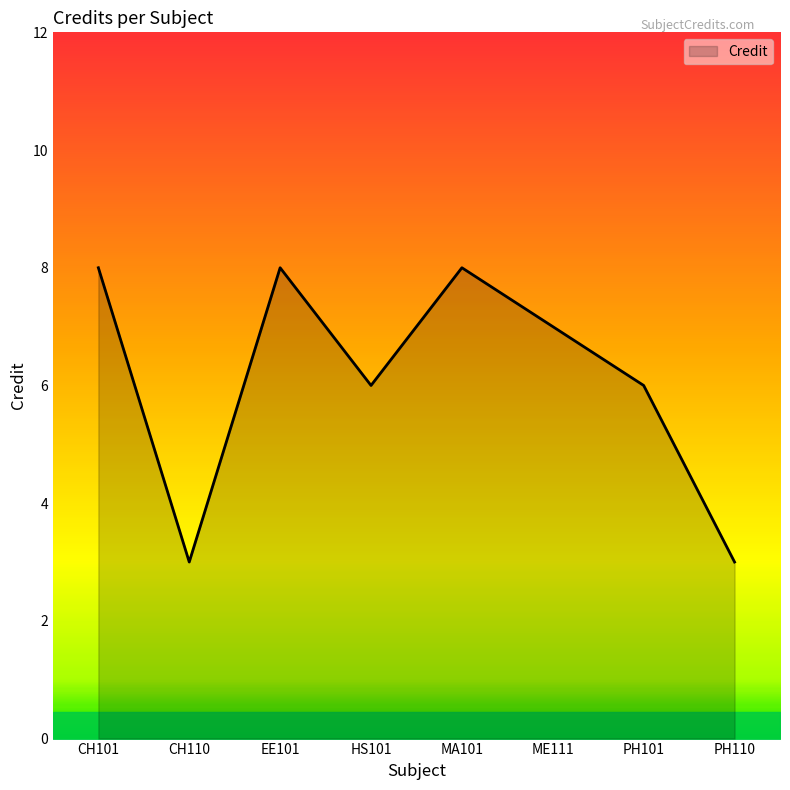

What is the difference between the values at PH101 and PH110?

3